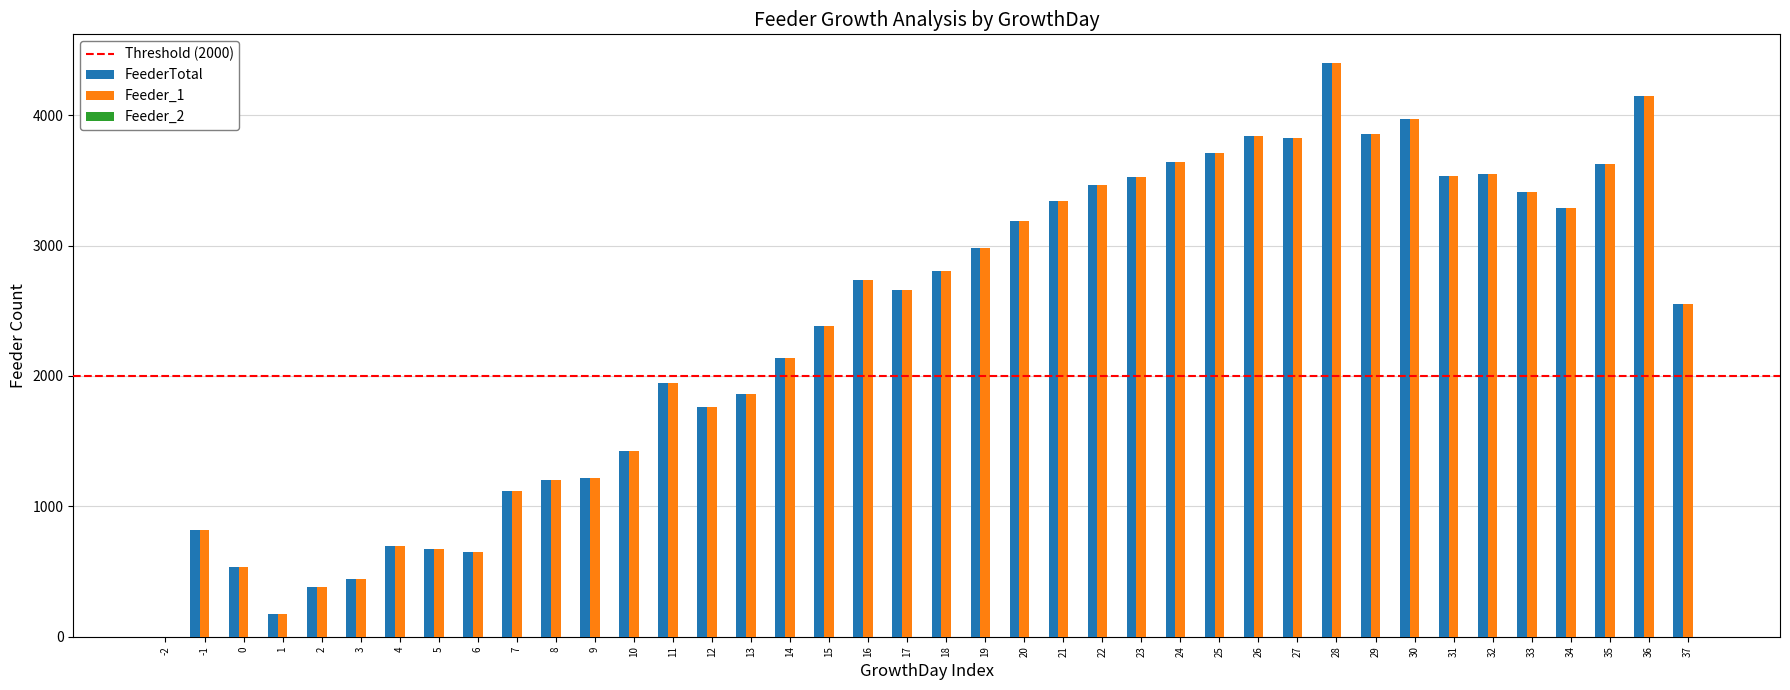

At which category is the sum across all series the highest?

28